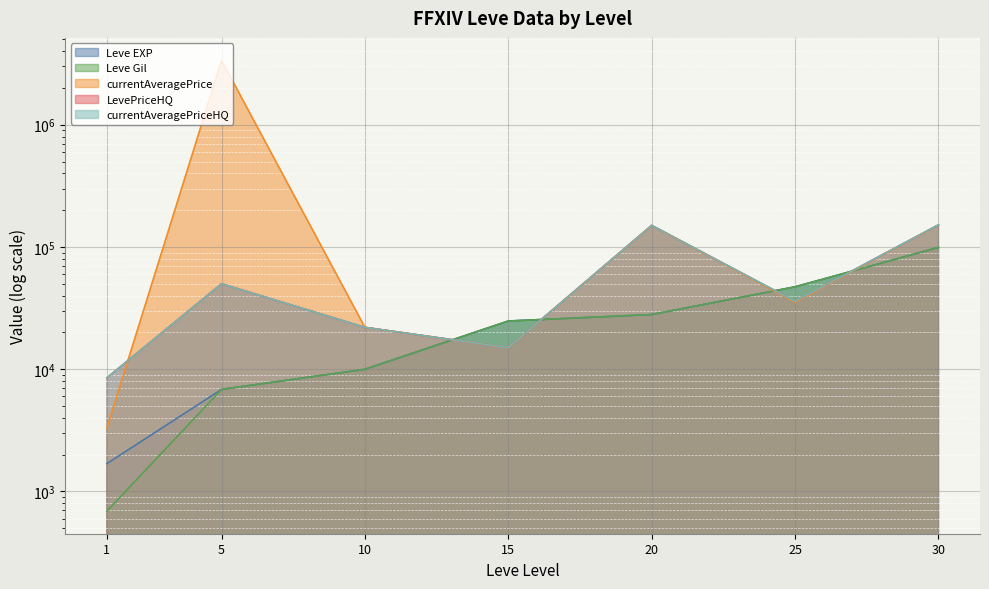

Reading left to right, transcribe all the data shown in this chart.

Leve EXP: 1=1690	5=6840	10=9990	15=24790	20=28010	25=47200	30=99220
Leve Gil: 1=690	5=6840	10=9990	15=24790	20=28010	25=47200	30=99220
currentAveragePrice: 1=3307	5=3356664	10=22000	15=15015	20=150000	25=35333	30=151471
LevePriceHQ: 1=8499	5=50000	10=22000	15=15015	20=150000	25=36000	30=151471
currentAveragePriceHQ: 1=8499	5=50000	10=22000	15=15015	20=150000	25=36000	30=151471